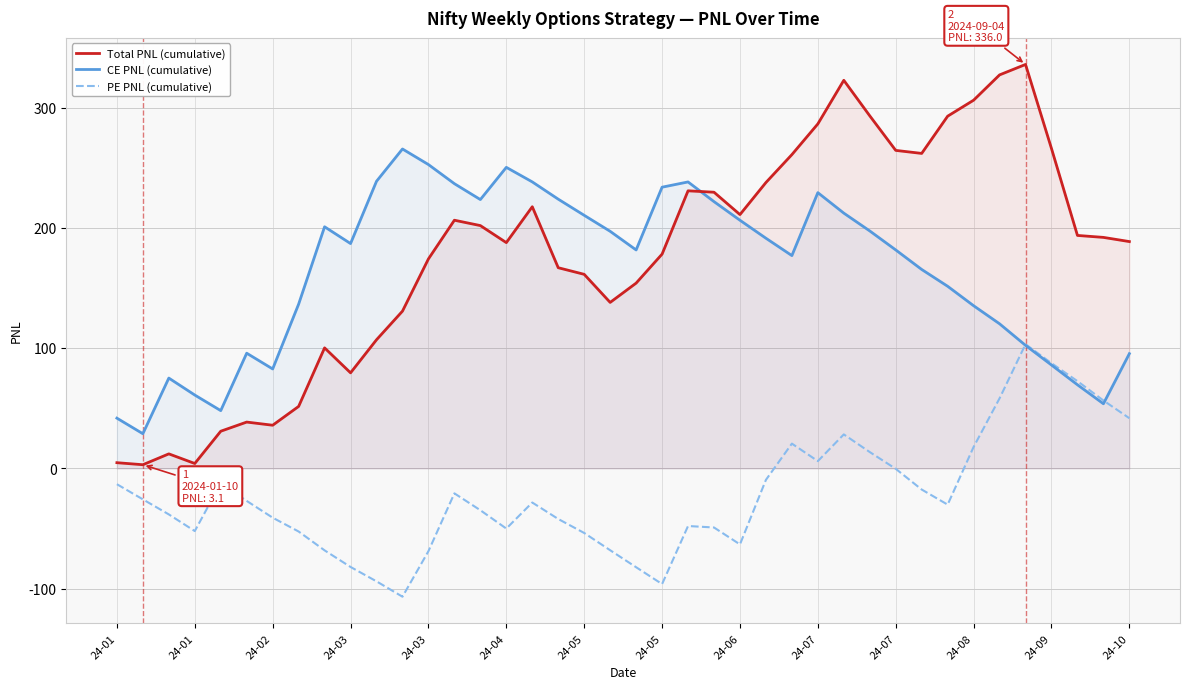

Is the value of PE PNL (cumulative) at 25 greater than the value of Total PNL (cumulative) at 23?

No